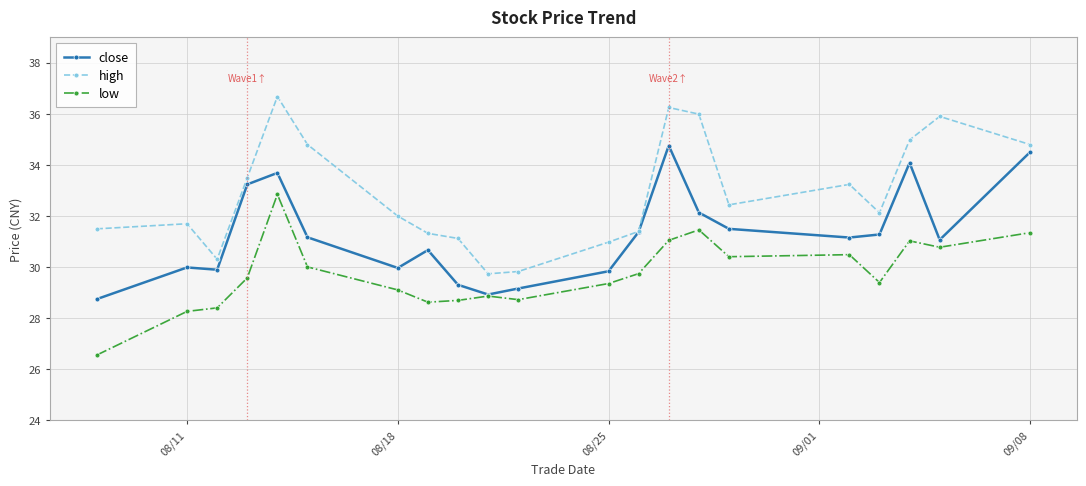

What is the maximum value shown in the chart?

36.7